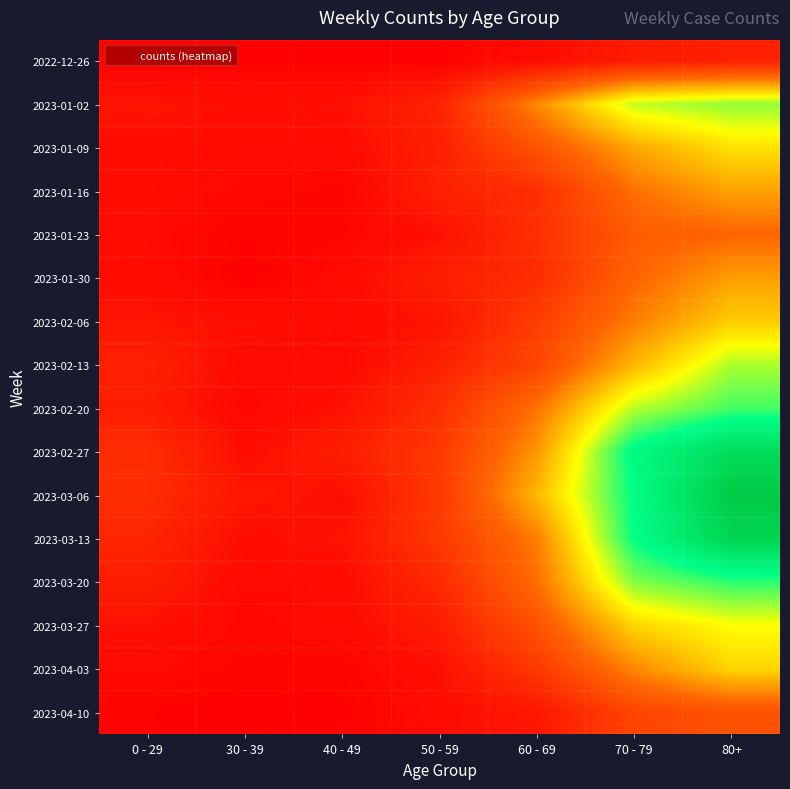

Reading left to right, extract all data points from this chart.

2022-12-26: 0 - 29=4	30 - 39=5	40 - 49=4	50 - 59=5	60 - 69=16	70 - 79=32	80+=38
2023-01-02: 0 - 29=25	30 - 39=18	40 - 49=21	50 - 59=41	60 - 69=134	70 - 79=223	80+=237
2023-01-09: 0 - 29=17	30 - 39=15	40 - 49=16	50 - 59=37	60 - 69=93	70 - 79=152	80+=188
2023-01-16: 0 - 29=17	30 - 39=11	40 - 49=8	50 - 59=38	60 - 69=53	70 - 79=119	80+=149
2023-01-23: 0 - 29=14	30 - 39=6	40 - 49=8	50 - 59=21	60 - 69=54	70 - 79=102	80+=111
2023-01-30: 0 - 29=16	30 - 39=4	40 - 49=15	50 - 59=36	60 - 69=50	70 - 79=110	80+=147
2023-02-06: 0 - 29=25	30 - 39=20	40 - 49=14	50 - 59=24	60 - 69=69	70 - 79=127	80+=175
2023-02-13: 0 - 29=38	30 - 39=14	40 - 49=13	50 - 59=38	60 - 69=78	70 - 79=161	80+=229
2023-02-20: 0 - 29=34	30 - 39=10	40 - 49=22	50 - 59=54	60 - 69=120	70 - 79=225	80+=259
2023-02-27: 0 - 29=52	30 - 39=18	40 - 49=35	50 - 59=64	60 - 69=142	70 - 79=287	80+=340
2023-03-06: 0 - 29=51	30 - 39=27	40 - 49=19	50 - 59=64	60 - 69=162	70 - 79=280	80+=371
2023-03-13: 0 - 29=43	30 - 39=18	40 - 49=23	50 - 59=64	60 - 69=127	70 - 79=278	80+=353
2023-03-20: 0 - 29=35	30 - 39=13	40 - 49=15	50 - 59=48	60 - 69=117	70 - 79=241	80+=266
2023-03-27: 0 - 29=21	30 - 39=10	40 - 49=16	50 - 59=33	60 - 69=92	70 - 79=180	80+=205
2023-04-03: 0 - 29=13	30 - 39=8	40 - 49=7	50 - 59=20	60 - 69=64	70 - 79=133	80+=180
2023-04-10: 0 - 29=6	30 - 39=2	40 - 49=5	50 - 59=16	60 - 69=27	70 - 79=77	80+=92